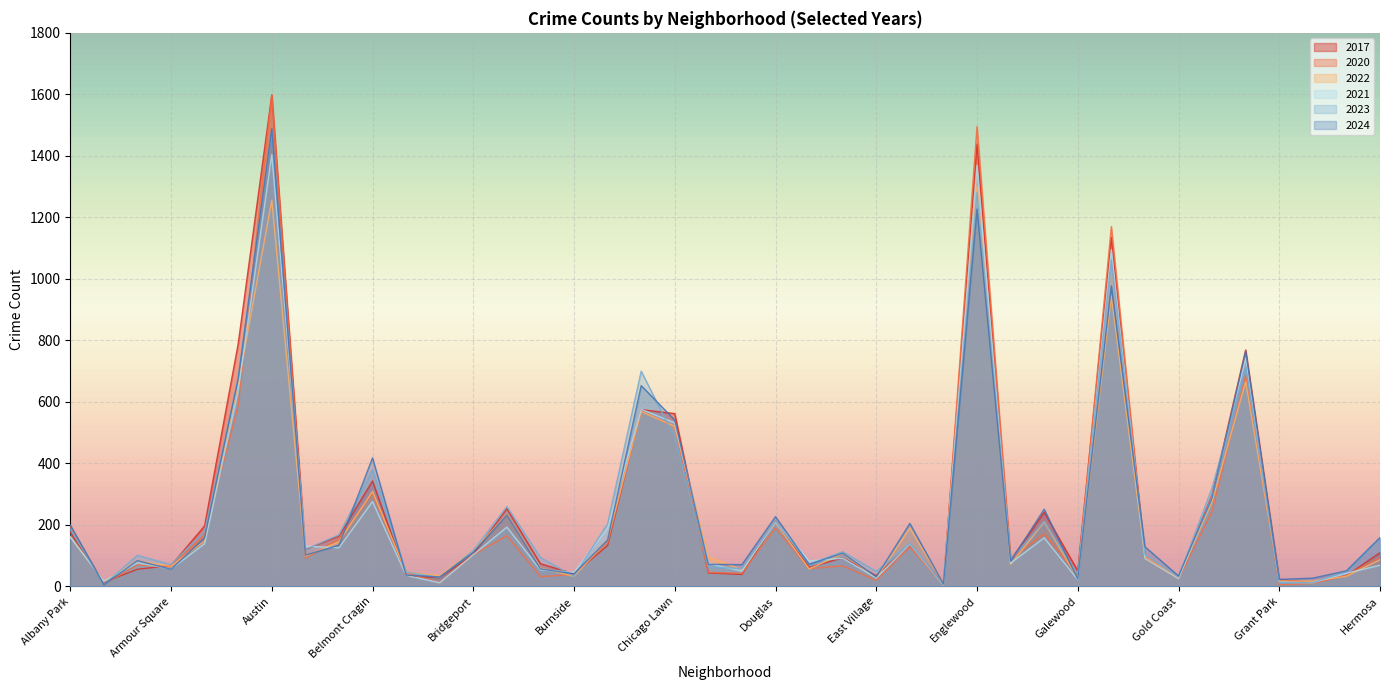

What position from the left is Grand Boulevard?

35